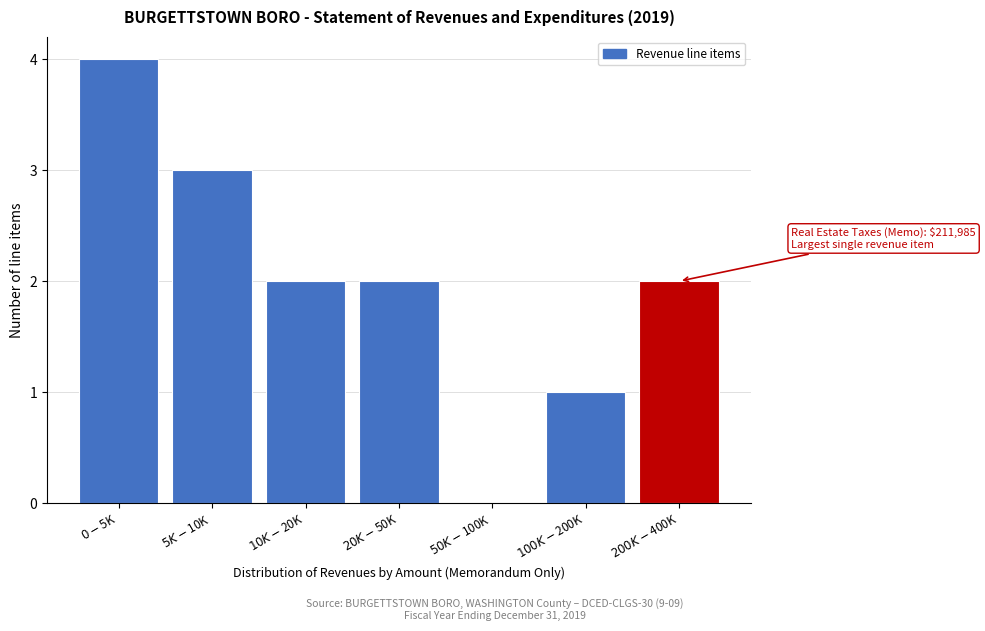

What is the sum of all values?

14